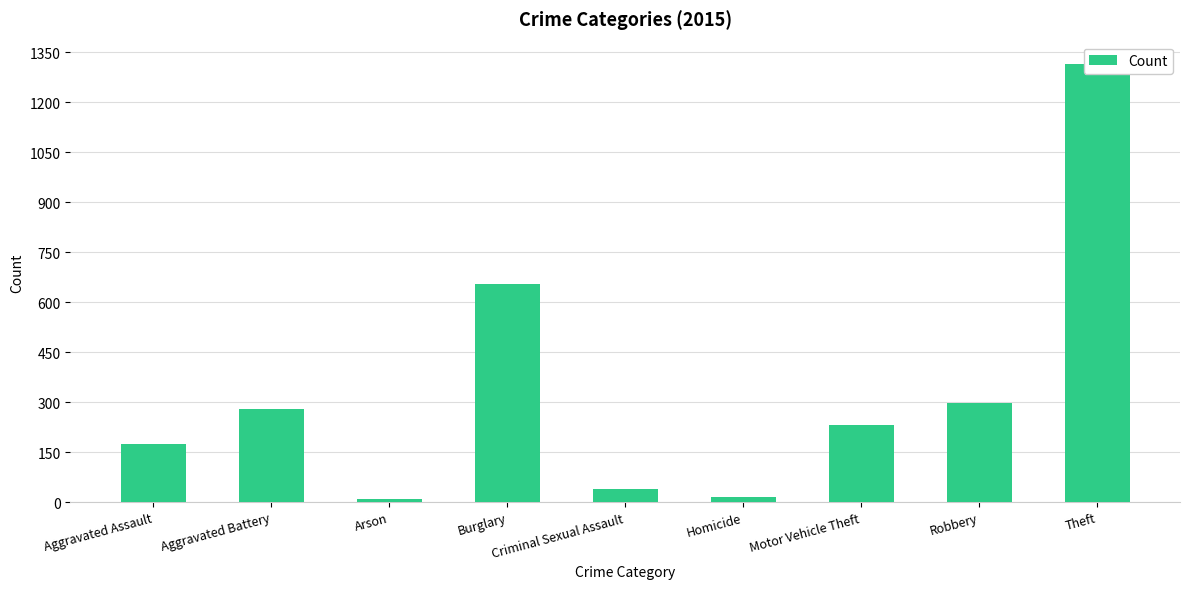

Count the number of values greater than 231.

4